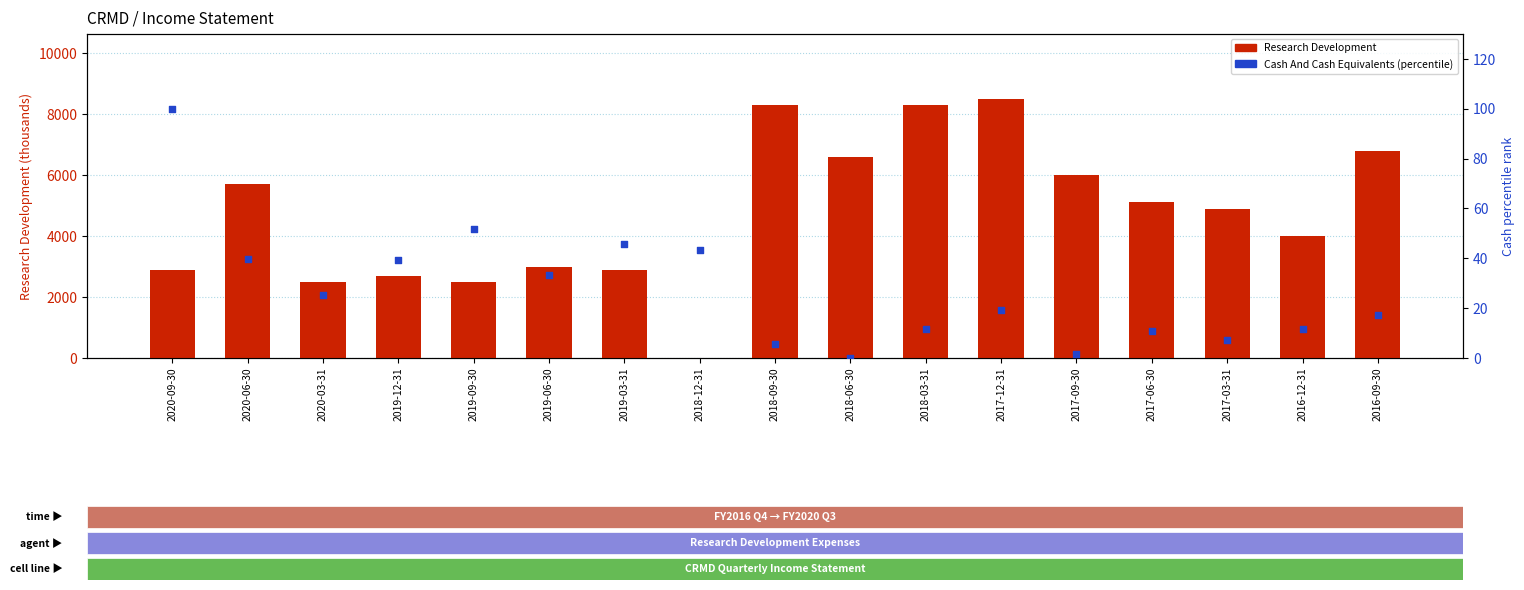

Which series reaches the minimum Y coordinate?

Research Development